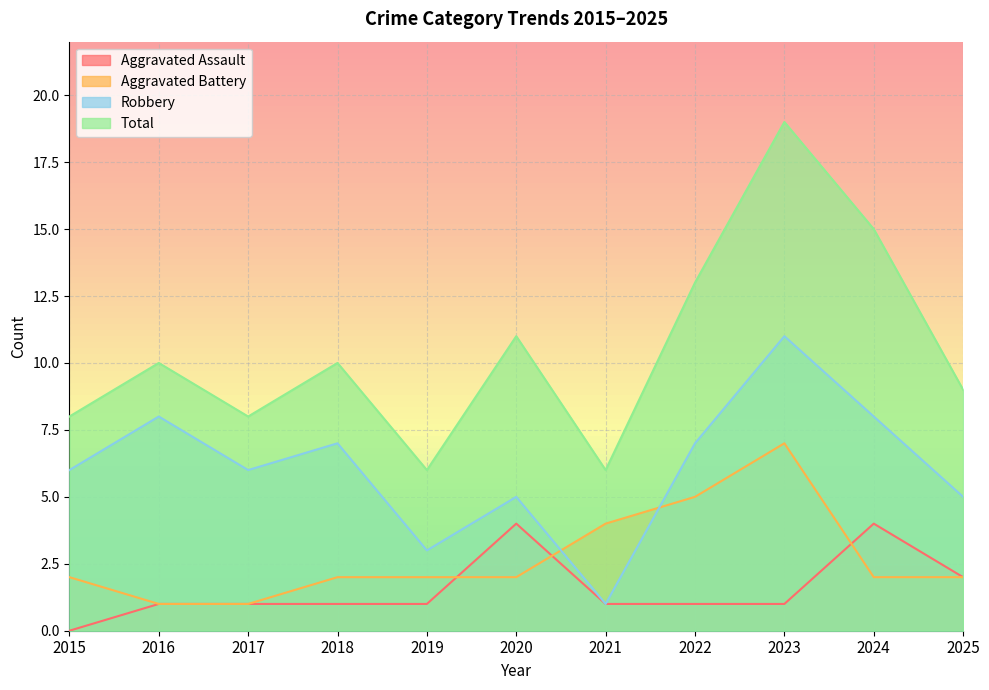

What is the total value across all series at 2019?

12